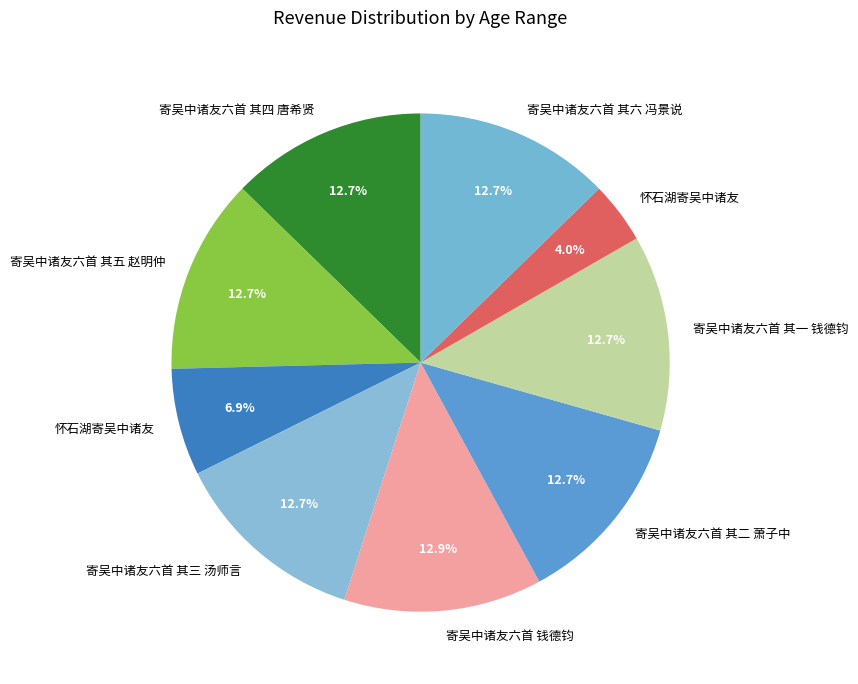

How many segments does this pie chart have?

9